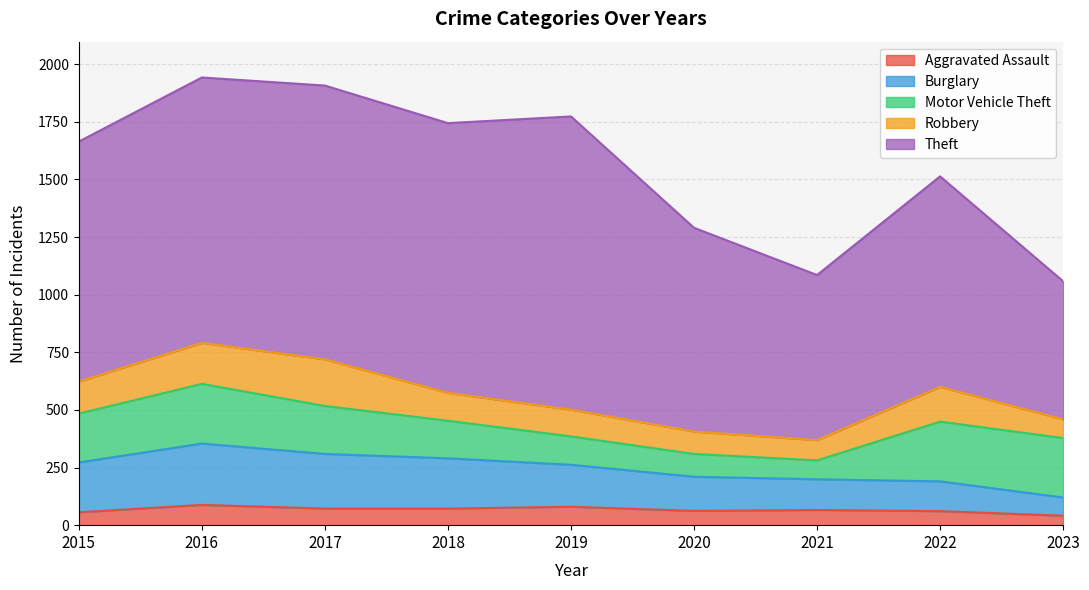

What is the minimum value for Motor Vehicle Theft?

82